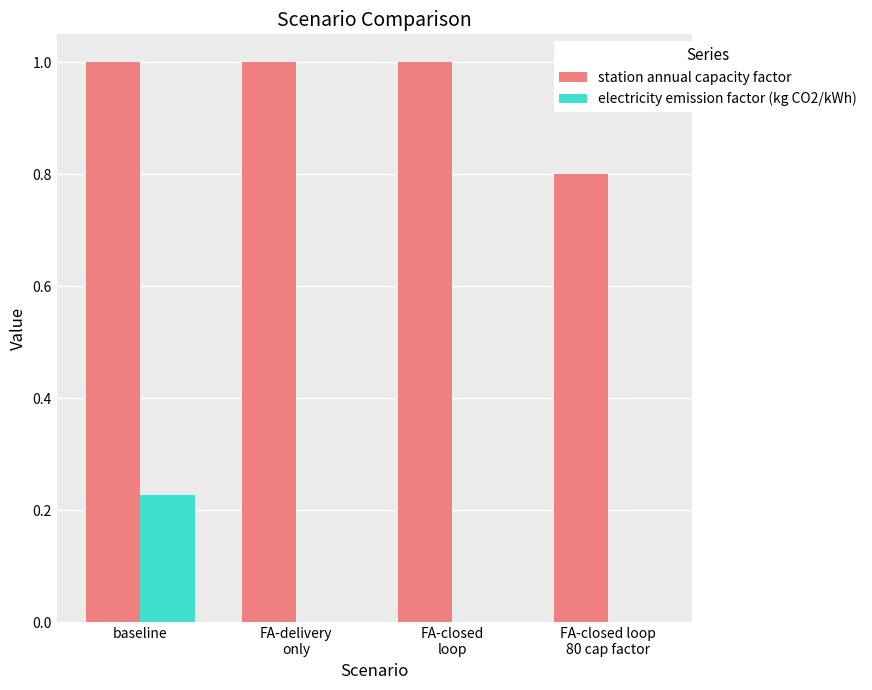

What is the greatest value displayed?

1.0